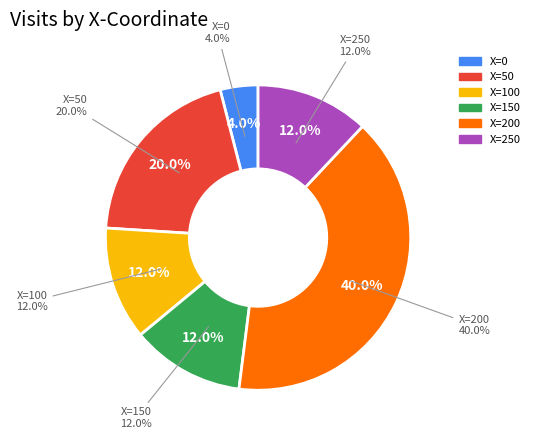

What is the change in value from X=200 to X=250?

-7